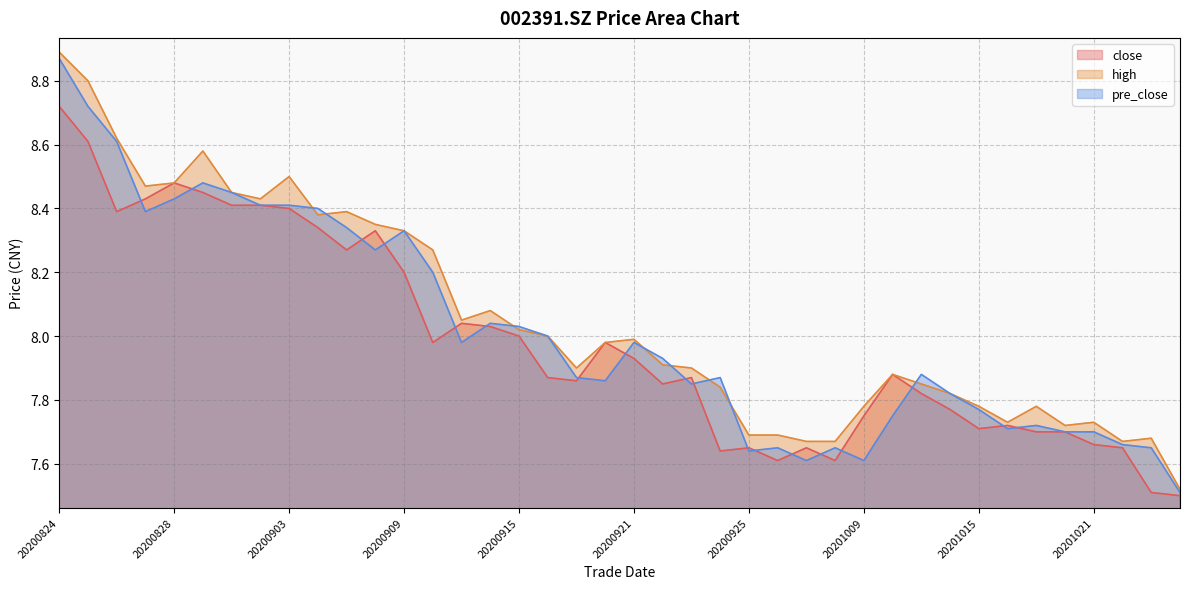

What is the sum of all high values?

322.3